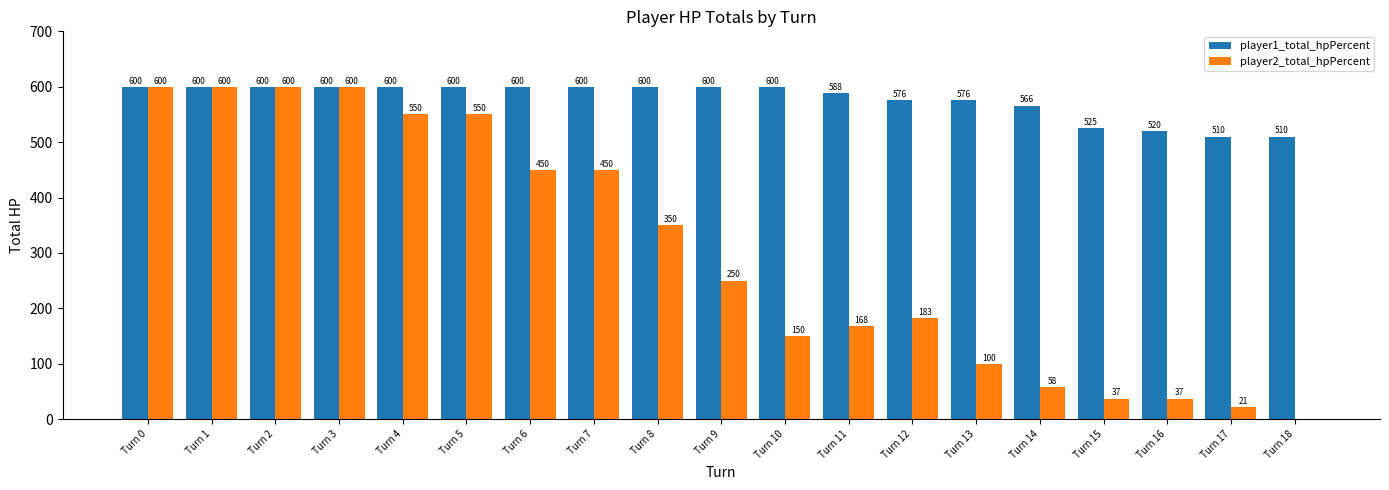

Reading right to left, what are all the values shown in this chart?

player1_total_hpPercent: Turn 18=510	Turn 17=510	Turn 16=520	Turn 15=525	Turn 14=566	Turn 13=576	Turn 12=576	Turn 11=588	Turn 10=600	Turn 9=600	Turn 8=600	Turn 7=600	Turn 6=600	Turn 5=600	Turn 4=600	Turn 3=600	Turn 2=600	Turn 1=600	Turn 0=600
player2_total_hpPercent: Turn 18=0	Turn 17=21	Turn 16=37	Turn 15=37	Turn 14=58	Turn 13=100	Turn 12=183	Turn 11=168	Turn 10=150	Turn 9=250	Turn 8=350	Turn 7=450	Turn 6=450	Turn 5=550	Turn 4=550	Turn 3=600	Turn 2=600	Turn 1=600	Turn 0=600